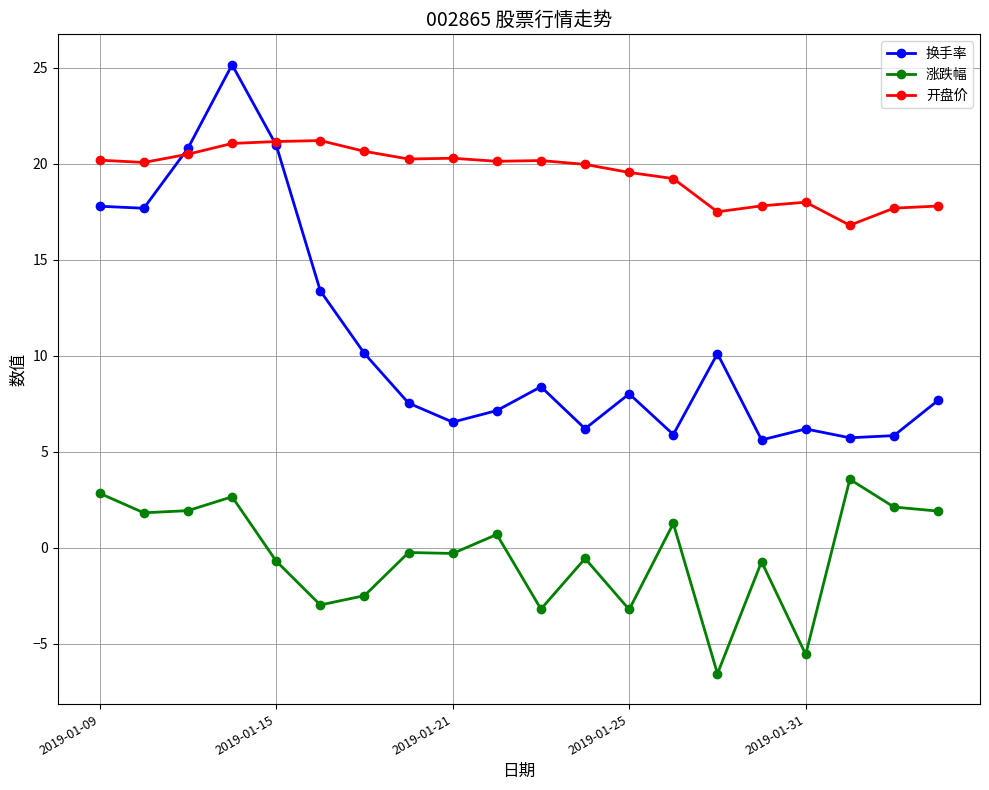

True or false: 涨跌幅 and 开盘价 intersect in this chart.

False